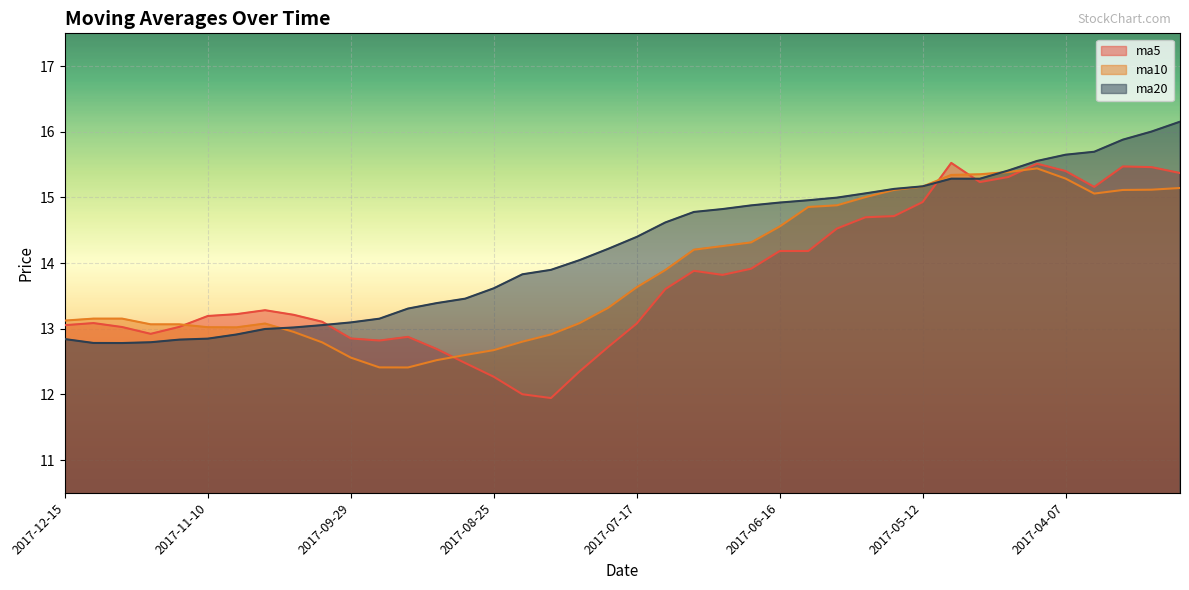

Reading left to right, extract all data points from this chart.

ma5: 13.1	13.1	13.0	12.9	13.0	13.2	13.2	13.3	13.2	13.1	12.9	12.8	12.9	12.7	12.5	12.3	12.0	11.9	12.3	12.7	13.1	13.6	13.9	13.8	13.9	14.2	14.2	14.5	14.7	14.7	14.9	15.5	15.2	15.3	15.5	15.4	15.2	15.5	15.5	15.4
ma10: 13.1	13.2	13.2	13.1	13.1	13.0	13.0	13.1	13.0	12.8	12.6	12.4	12.4	12.5	12.6	12.7	12.8	12.9	13.1	13.3	13.6	13.9	14.2	14.3	14.3	14.6	14.9	14.9	15.0	15.1	15.2	15.3	15.4	15.4	15.4	15.3	15.1	15.1	15.1	15.1
ma20: 12.8	12.8	12.8	12.8	12.8	12.8	12.9	13.0	13.0	13.1	13.1	13.2	13.3	13.4	13.5	13.6	13.8	13.9	14.0	14.2	14.4	14.6	14.8	14.8	14.9	14.9	15.0	15.0	15.1	15.1	15.2	15.3	15.3	15.4	15.6	15.7	15.7	15.9	16.0	16.2